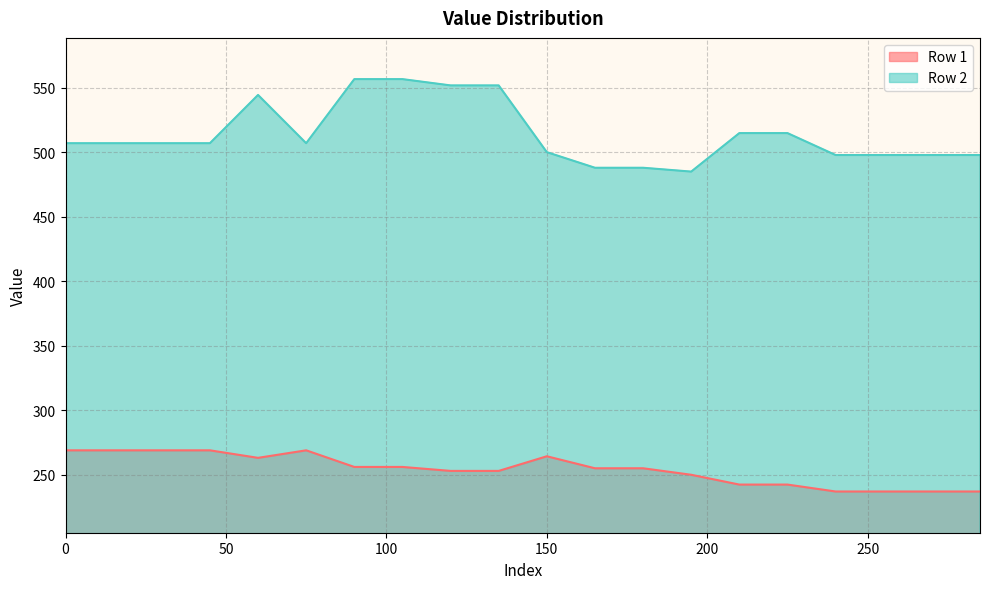

Where is the first local minimum for Row 2?

75